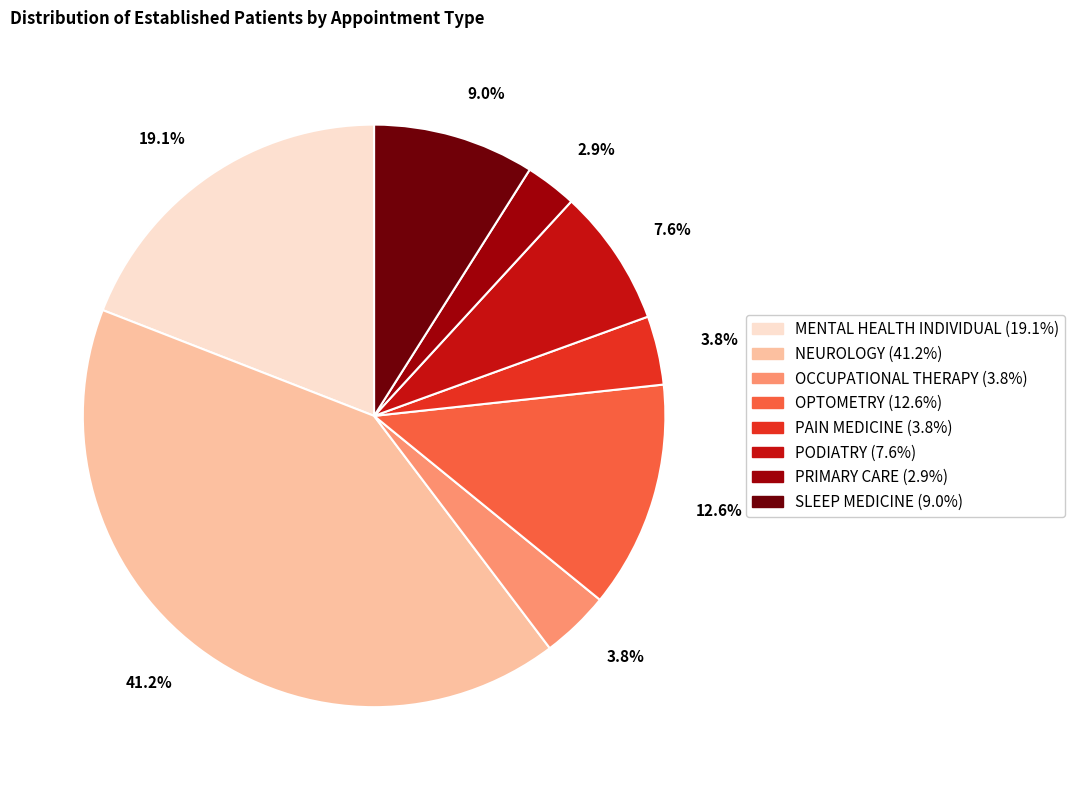

True or false: NEUROLOGY accounts for 41% of the total.

True